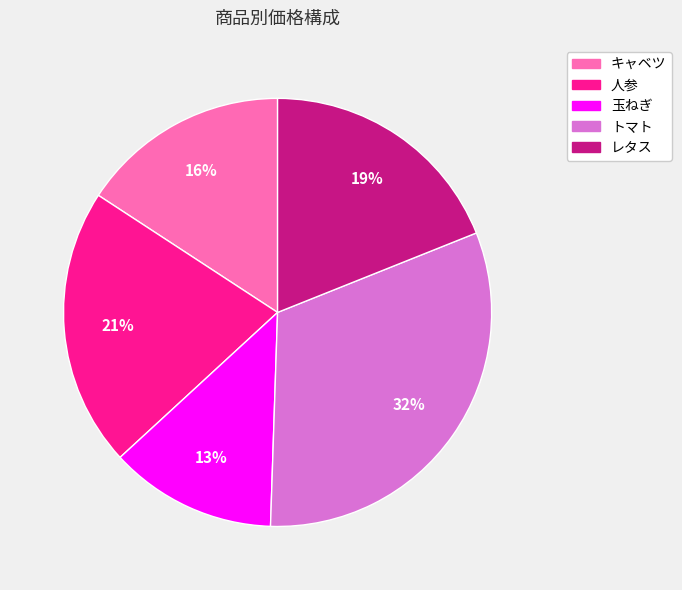

Is the sum of 玉ねぎ and レタス greater than half?

No